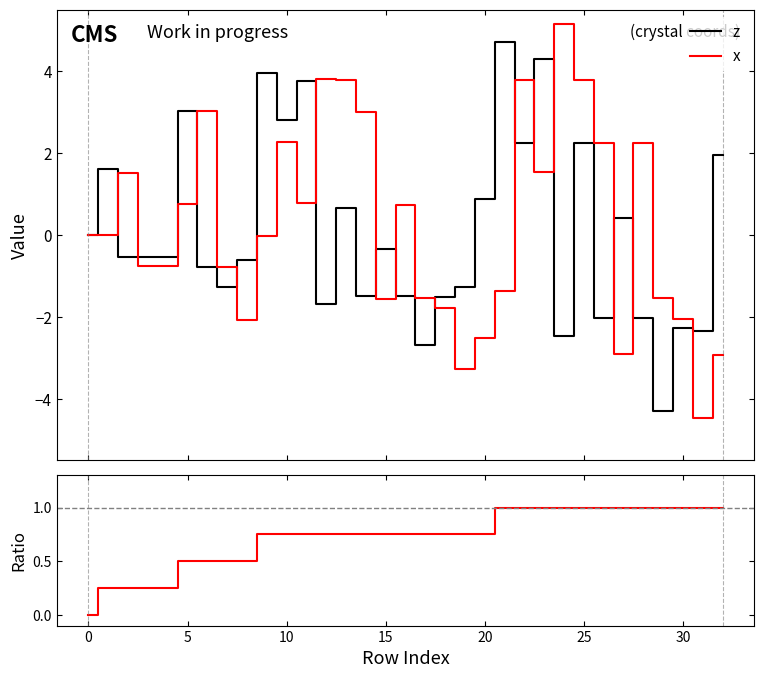

What is the label of the 10th point from the left?

9